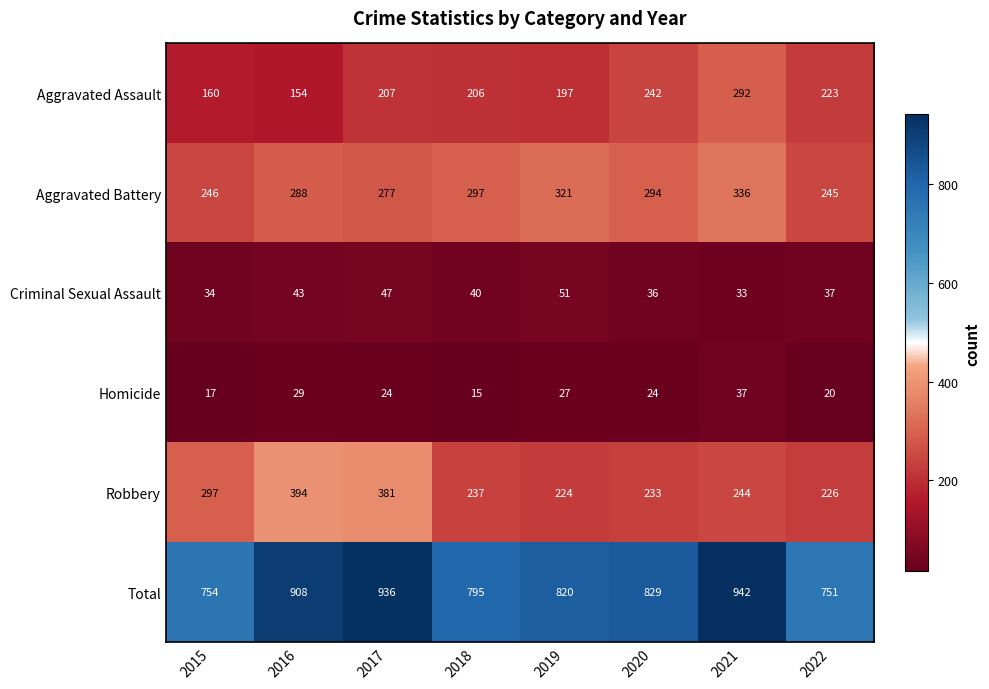

The Homicide series shows 20 at 2022. True or false?

True